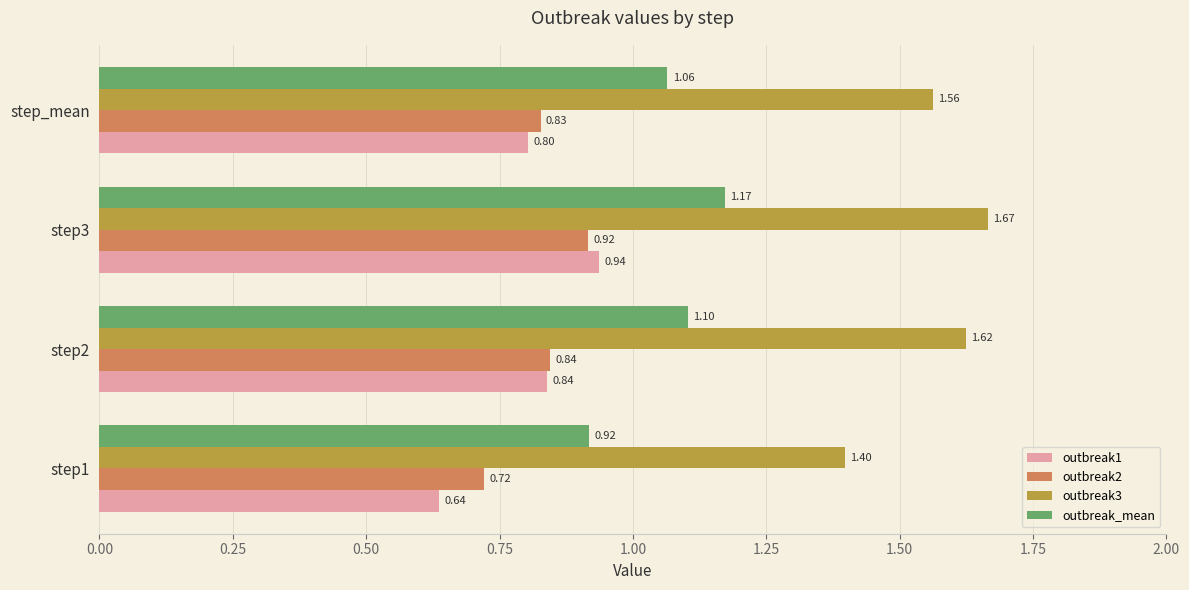

List the series in order of their peak value, lowest first.

outbreak2, outbreak1, outbreak_mean, outbreak3